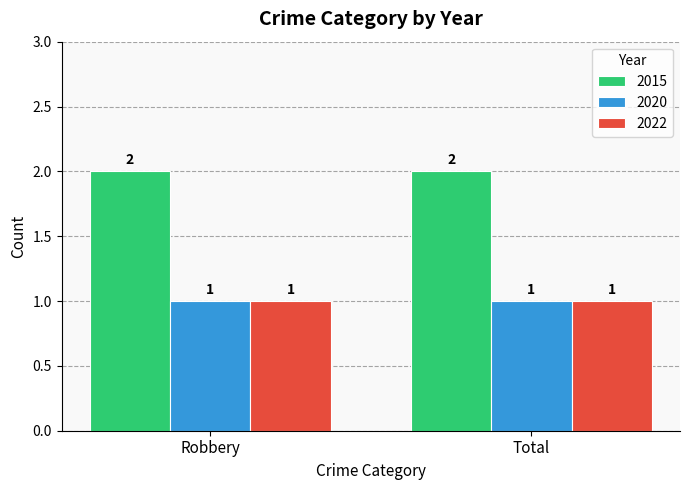

Which series has the largest total across all categories?

2015